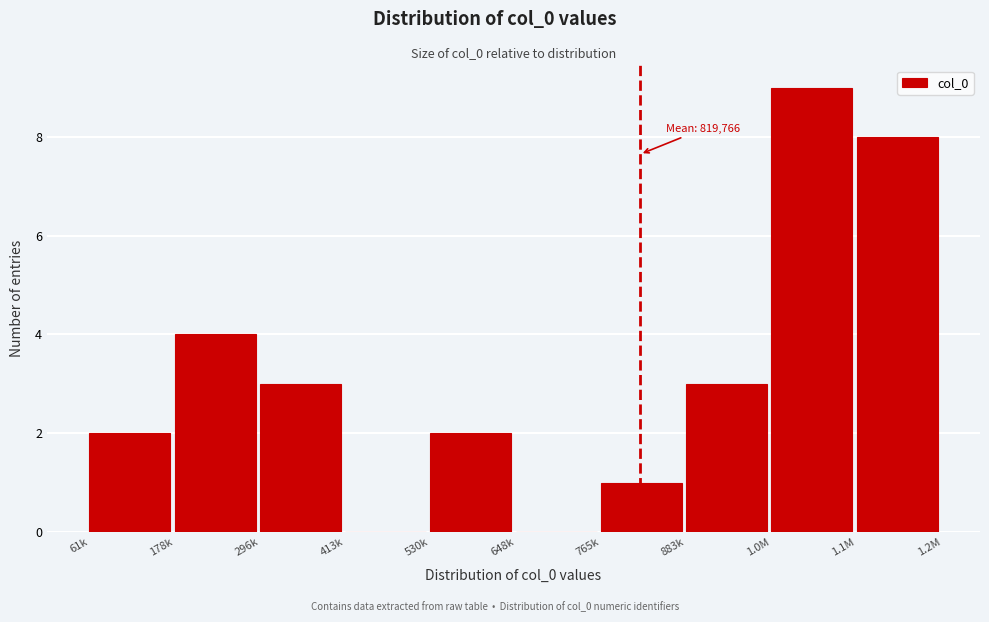

Reading left to right, extract all data points from this chart.

61k=2	178k=4	296k=3	413k=0	530k=2	648k=0	765k=1	883k=3	1.0M=9	1.1M=8